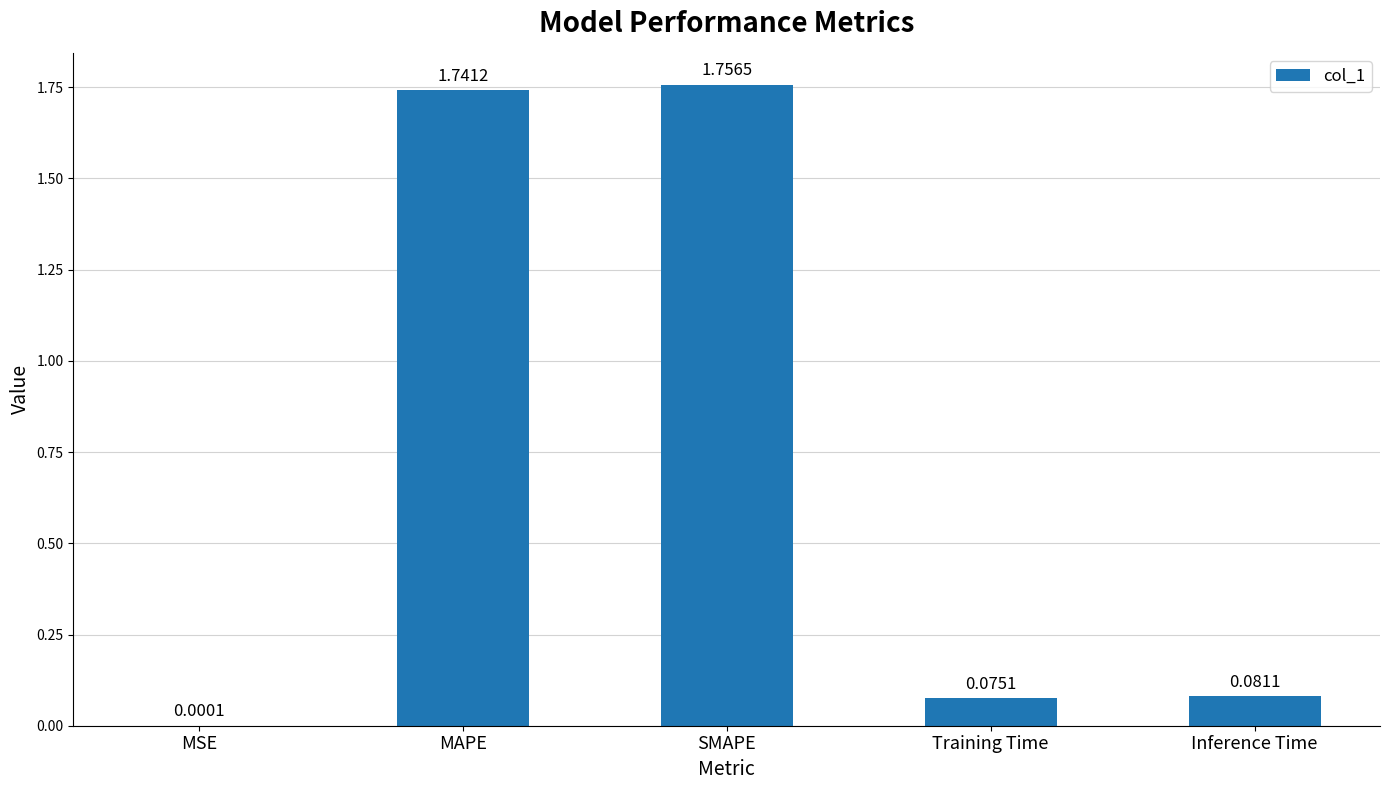

Which has a higher value, MSE or Inference Time?

Inference Time